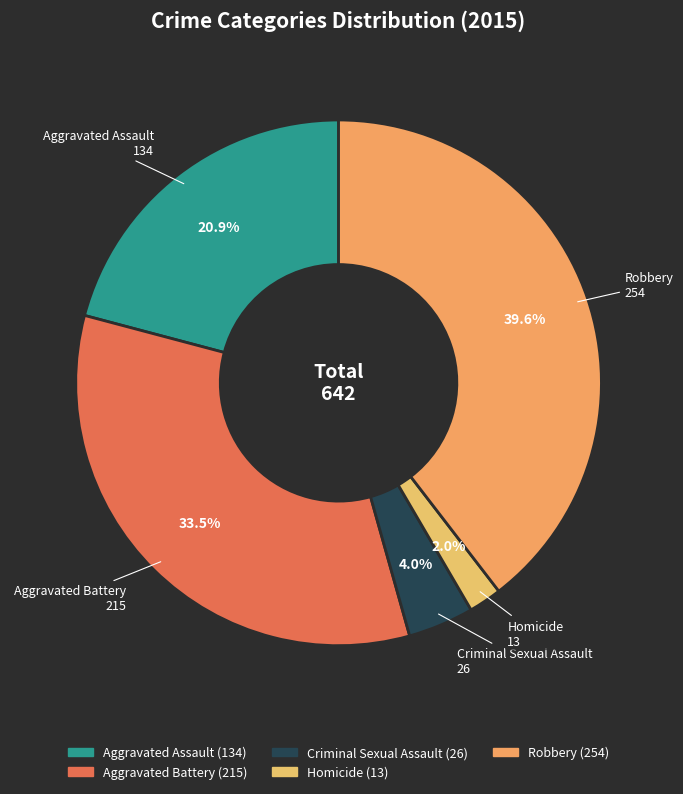

Which category has the smallest portion of the pie?

Homicide